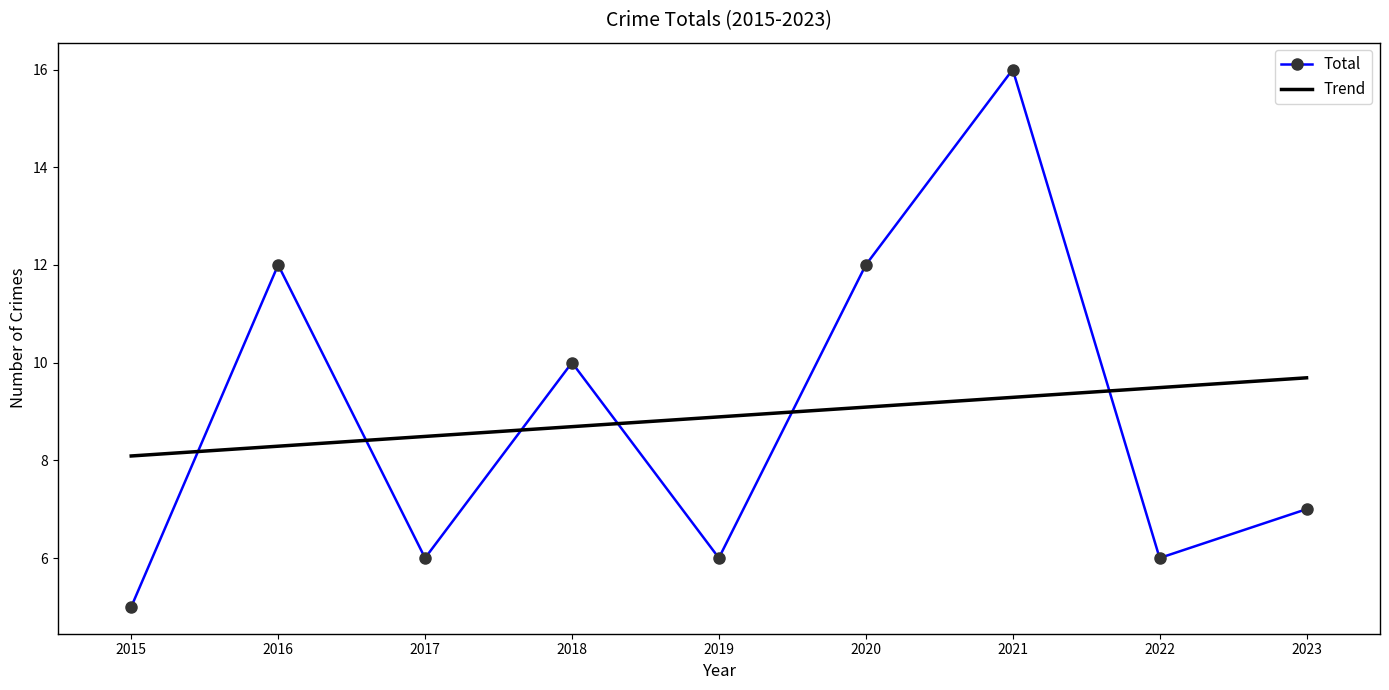

What value does the Total series have at 2019?

6.0